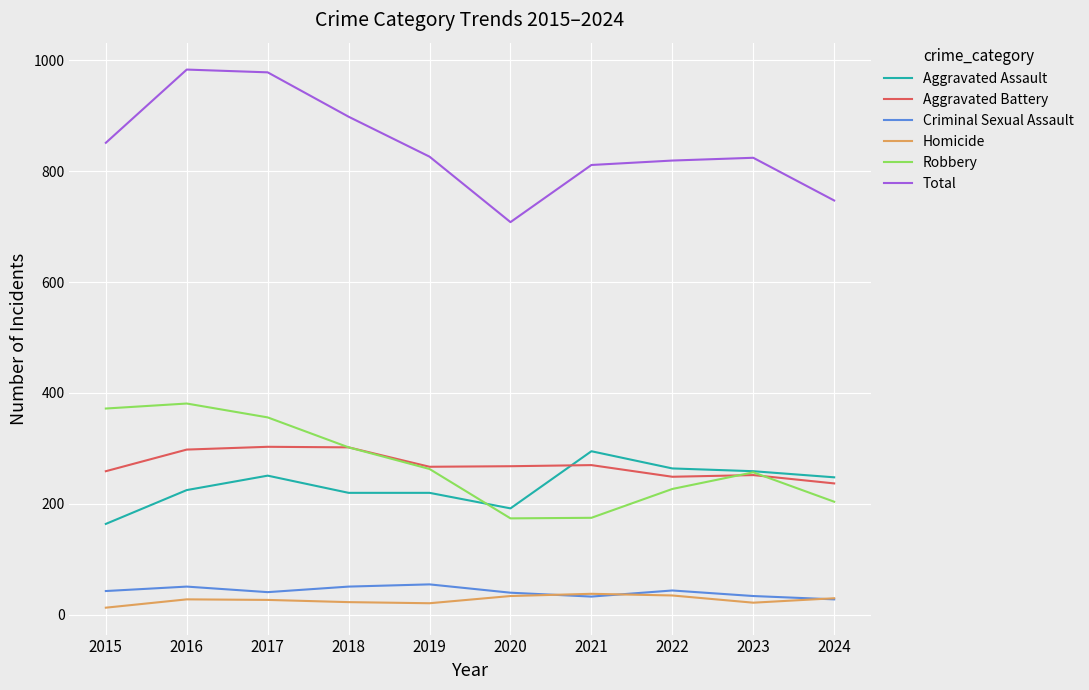

True or false: Aggravated Assault and Homicide intersect in this chart.

False